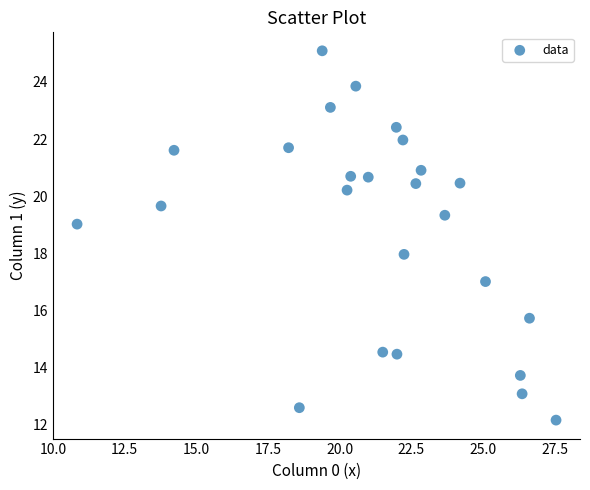

What is the range of X values (max minus min)?

16.7